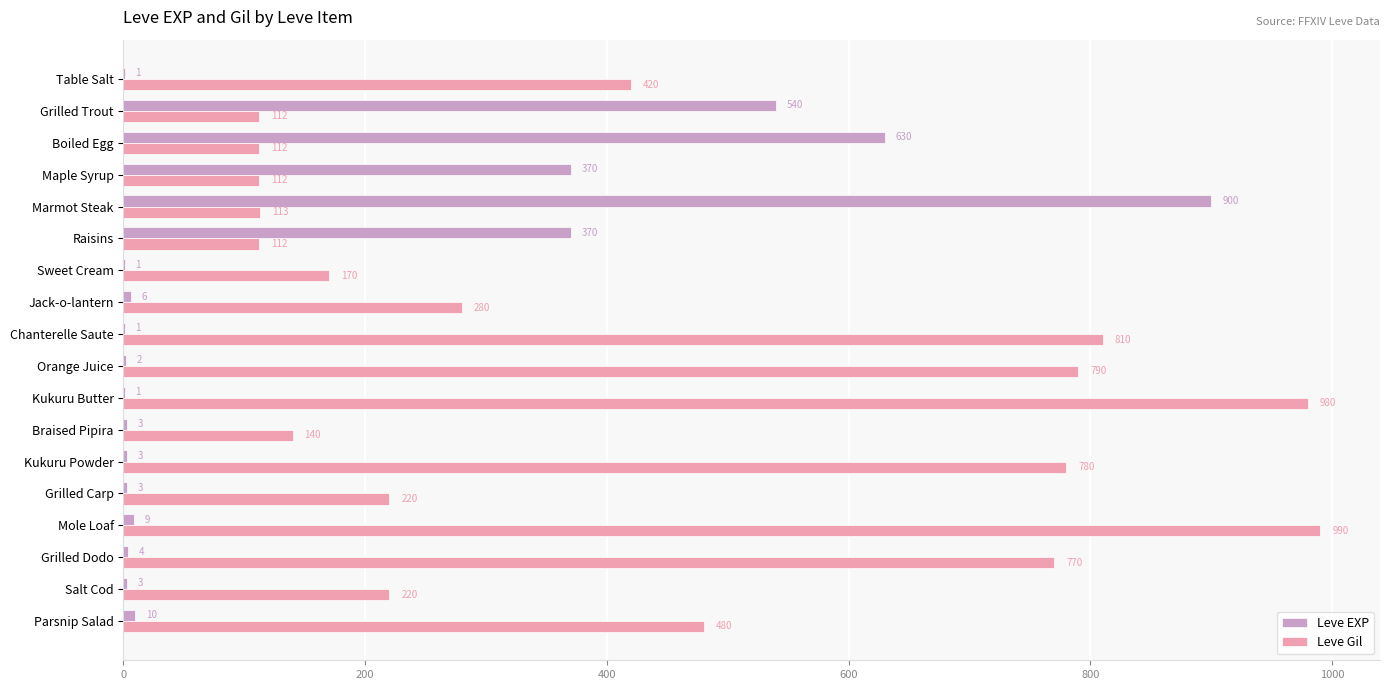

What is the sum of all Leve Gil values?

7611